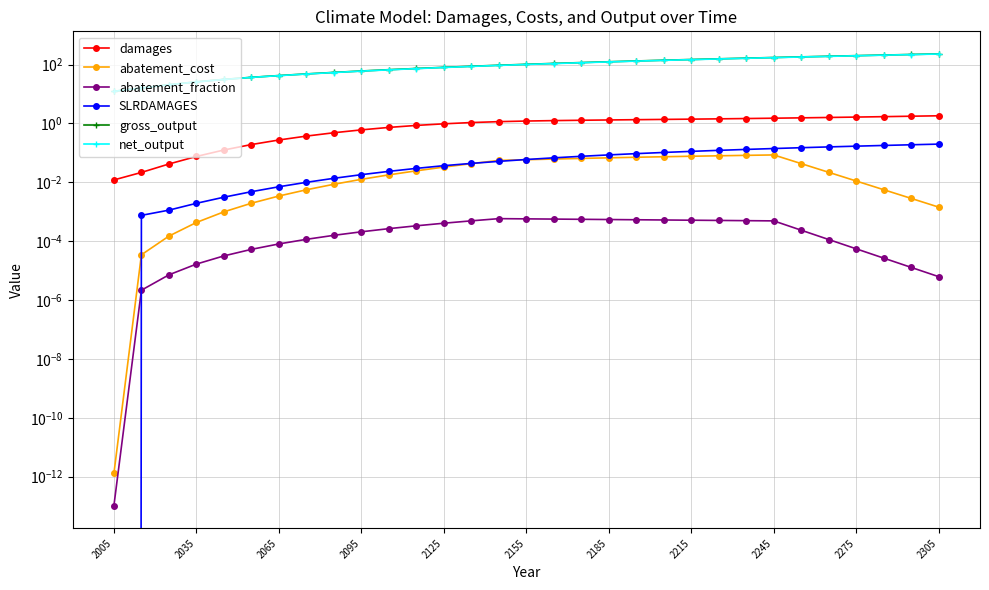

True or false: abatement_cost and SLRDAMAGES intersect in this chart.

True